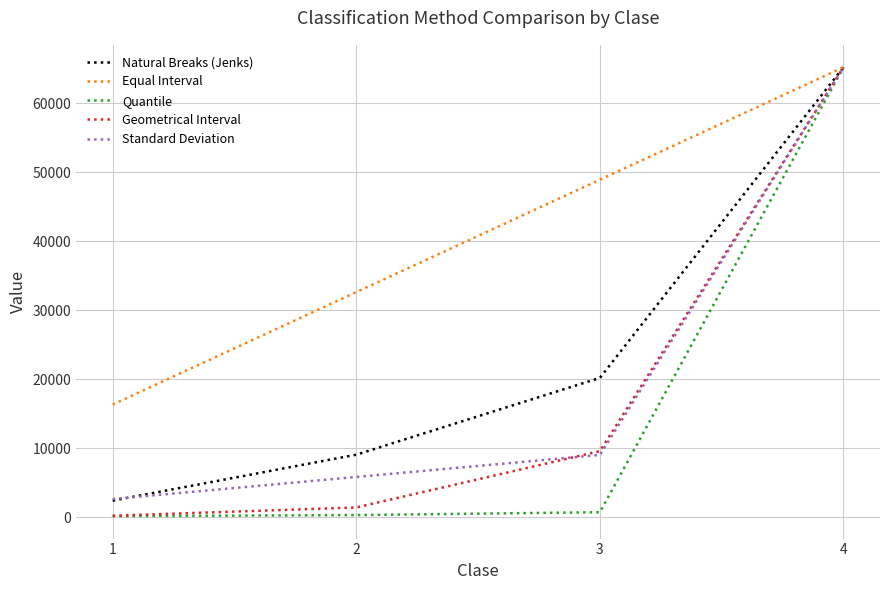

Is the value of Natural Breaks (Jenks) at 1 greater than the value of Quantile at 3?

Yes